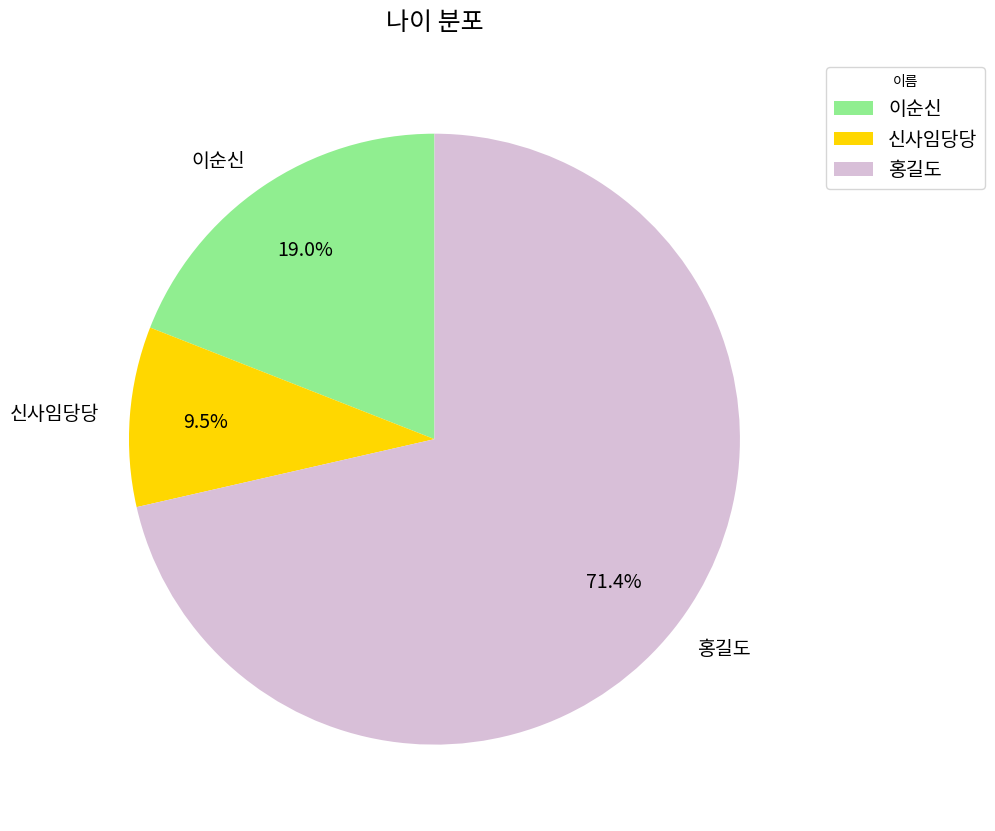

Is there a majority slice in this chart?

Yes